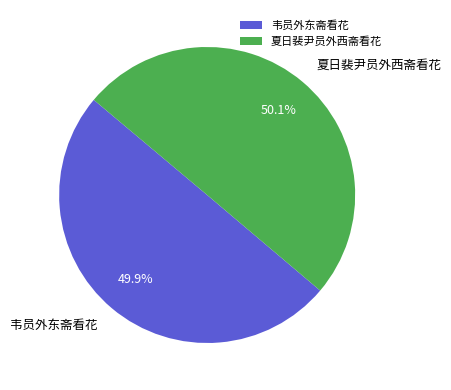

What percentage is the 韦员外东斋看花 slice, to the nearest percent?

50%